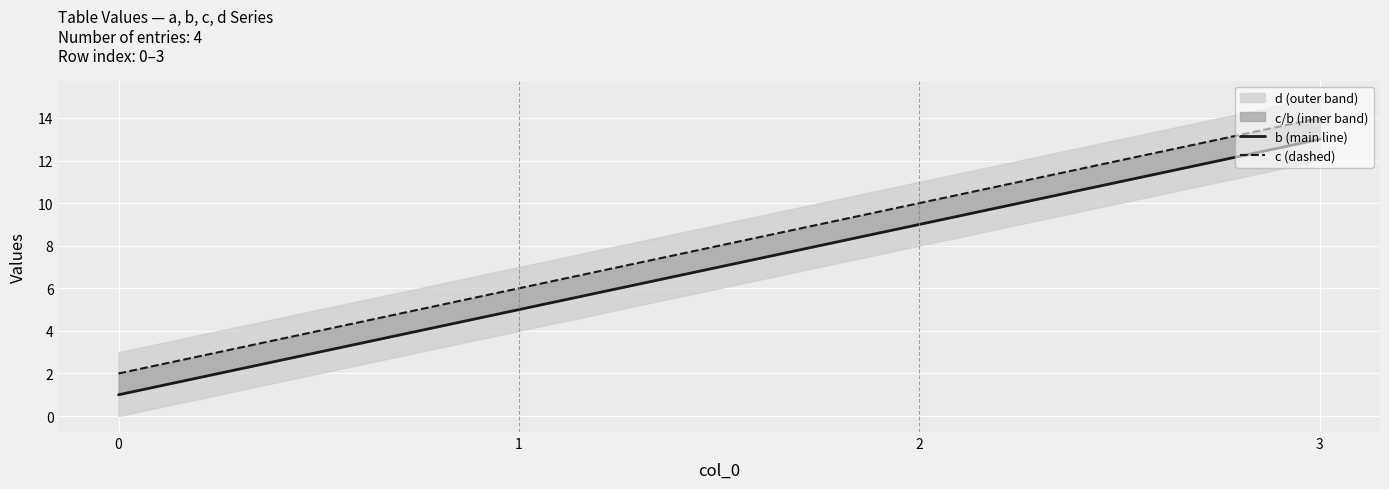

At which category is the sum across all series the highest?

3